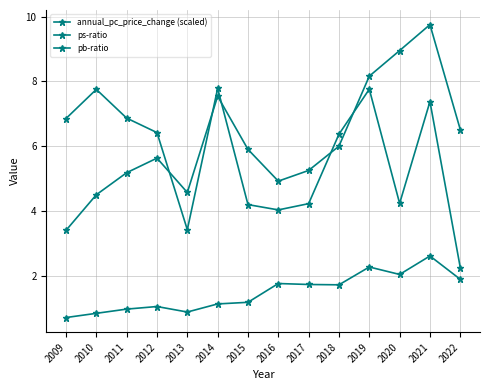

What is the difference between the maximum and minimum values in the ps-ratio series?

6.3